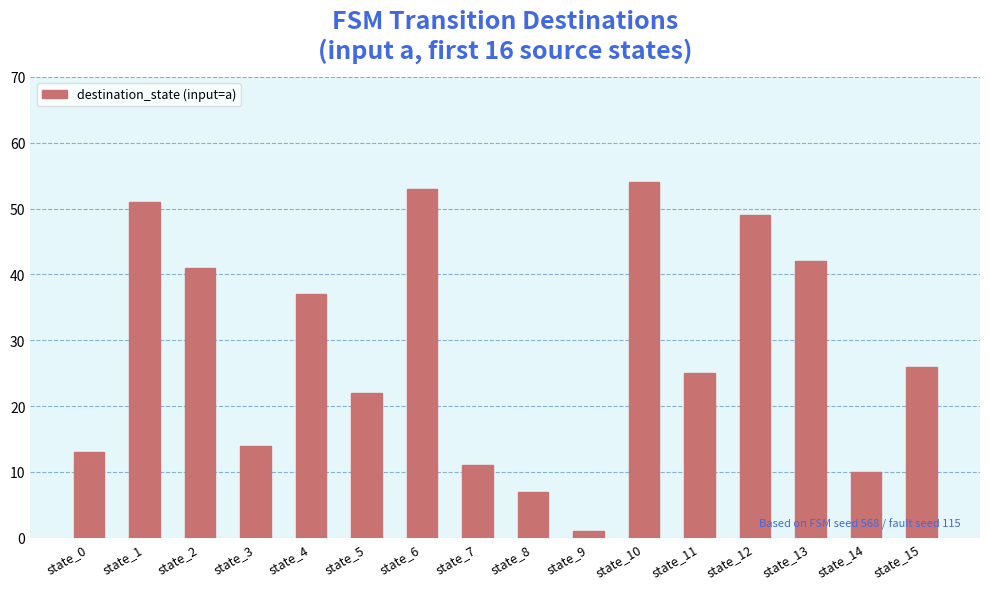

What is the difference between the second highest and minimum values?

52